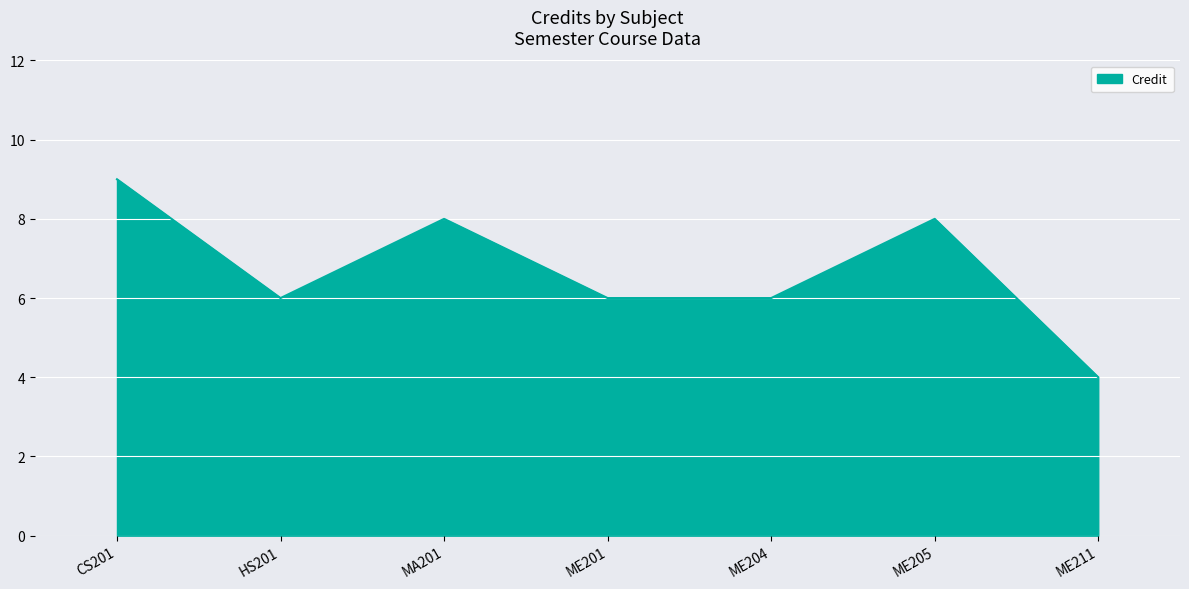

What is the sum of the values at ME204 and MA201?

14